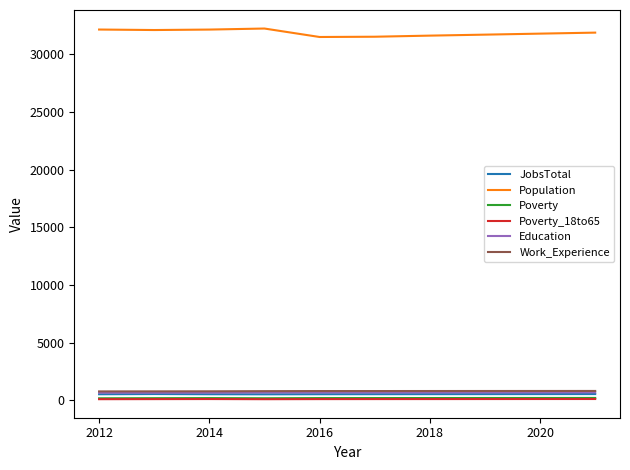

True or false: Poverty and Work_Experience intersect in this chart.

False